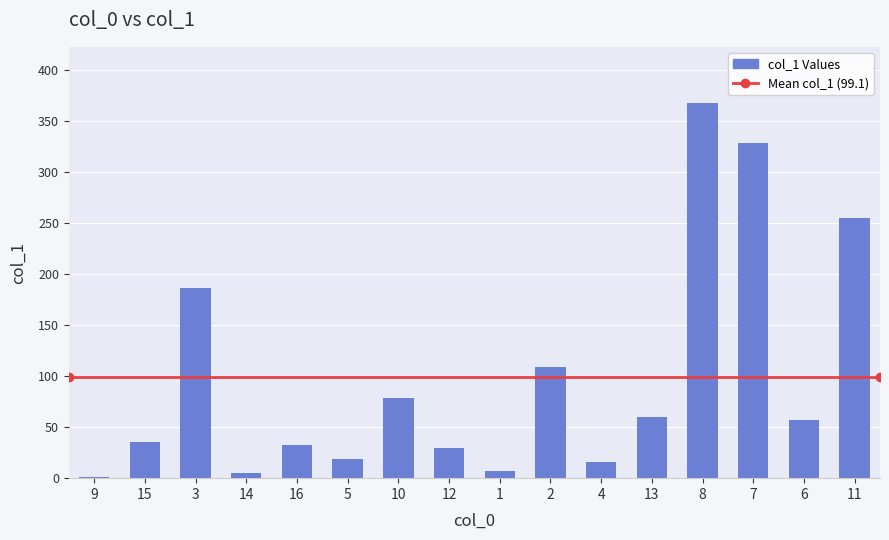

What value does the data have at 2?

108.4